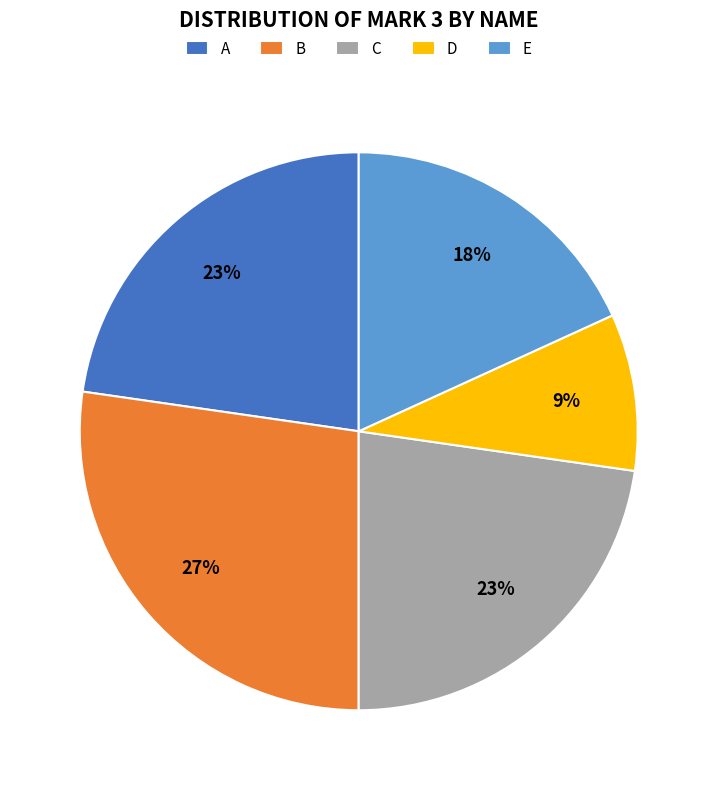

What is the smallest slice in the pie chart?

D